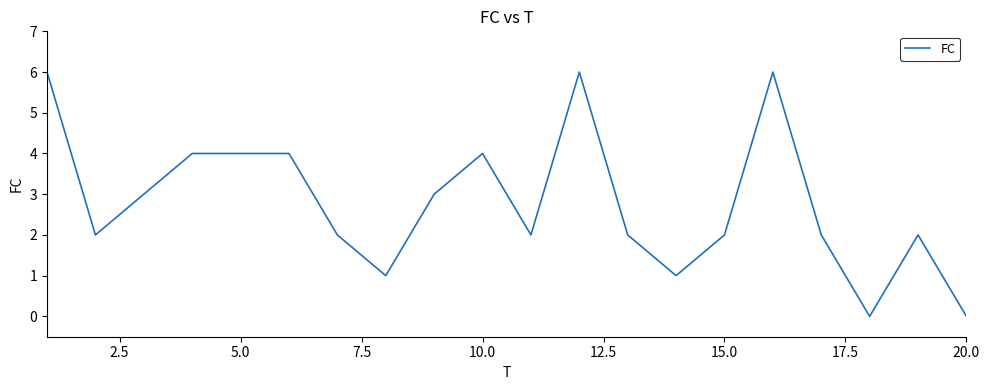

Reading left to right, what are all the values shown in this chart?

6	2	3	4	4	4	2	1	3	4	2	6	2	1	2	6	2	0	2	0